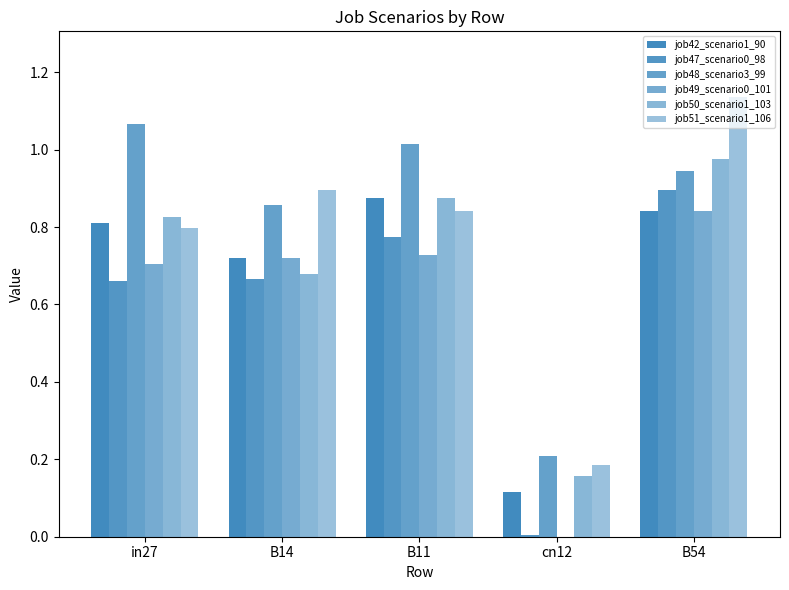

How many distinct data groups are displayed?

6